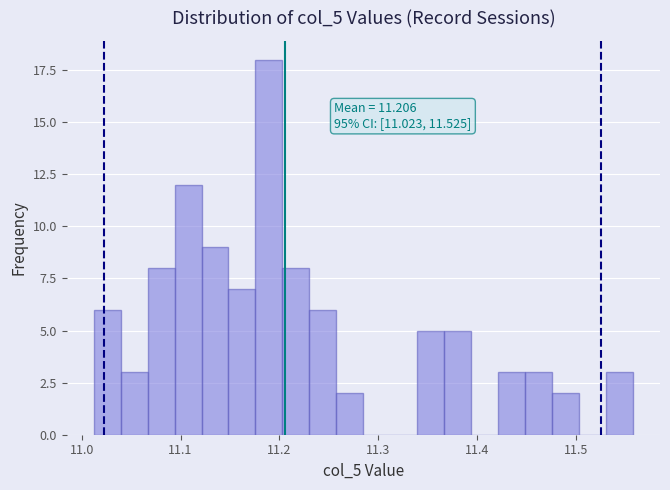

Read against the x-axis, roughly where is the centre of the tallest bar?

11.19